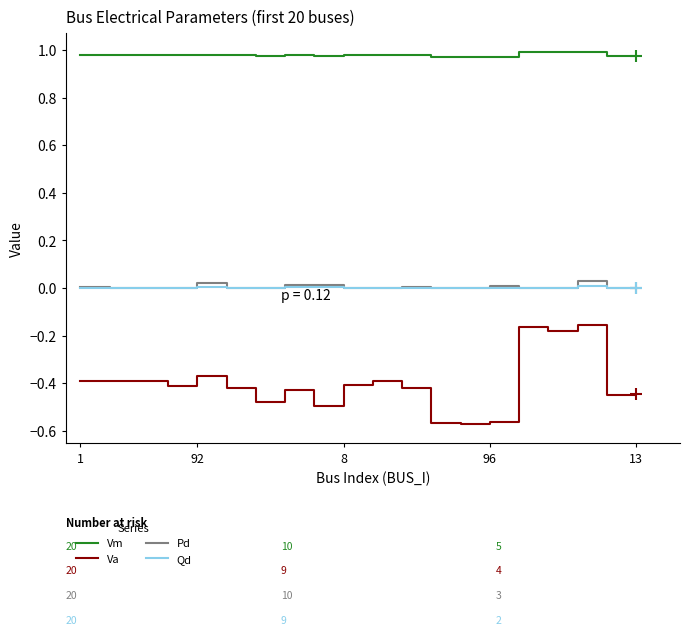

Count the number of categories in the chart.

20